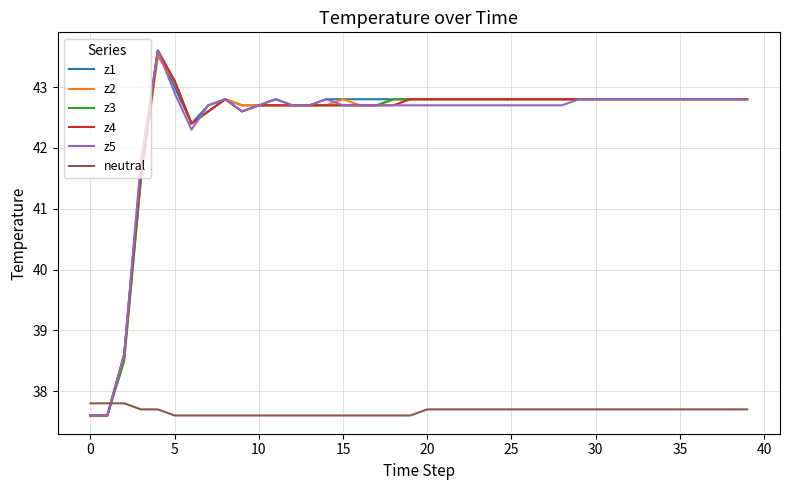

What is the smallest value displayed?

37.6